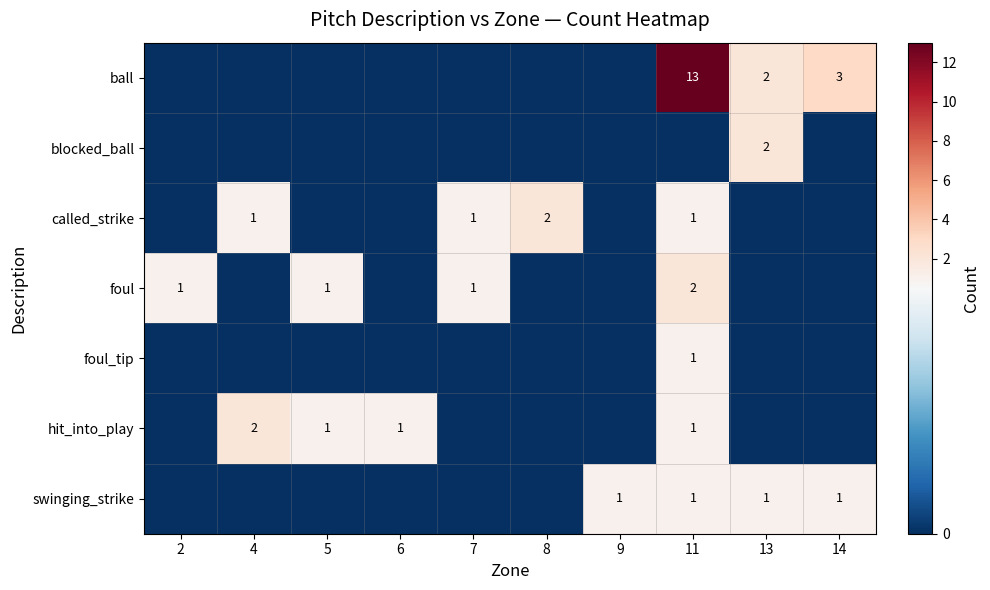

The ball series shows 4 at 13. True or false?

False